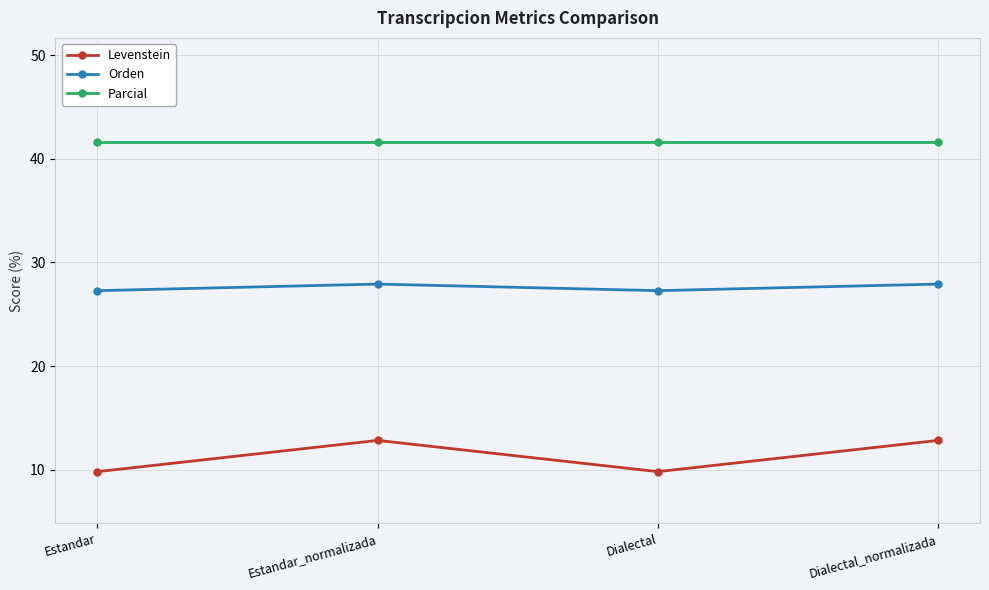

Reading left to right, extract all data points from this chart.

Levenstein: 9.8	12.8	9.8	12.8
Orden: 27.3	27.9	27.3	27.9
Parcial: 41.7	41.7	41.7	41.7